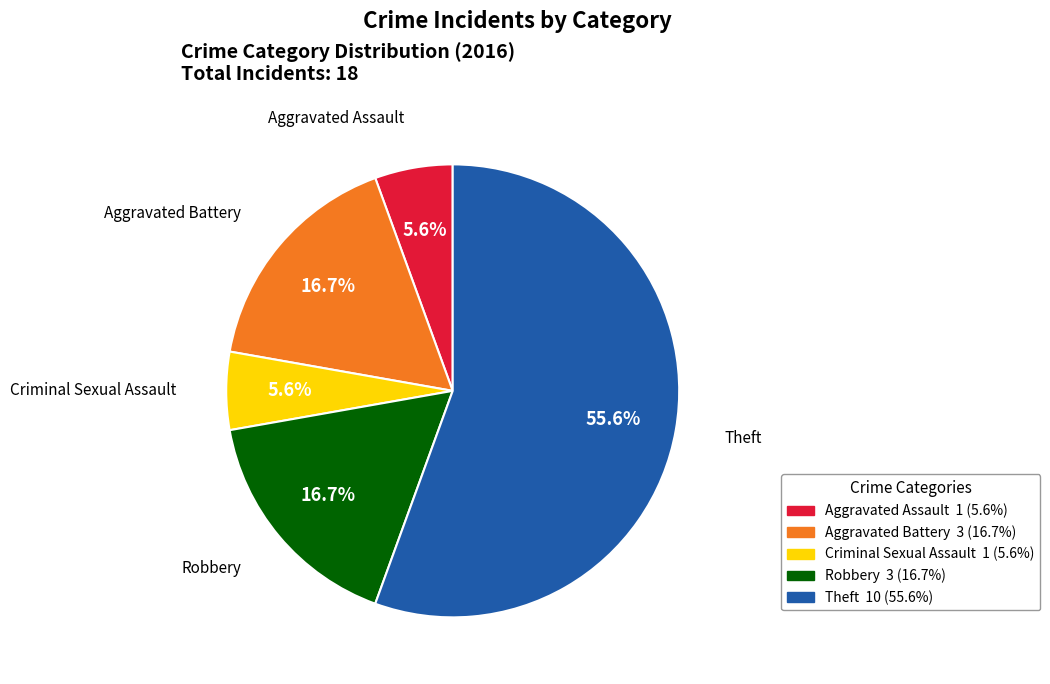

What percentage is the Aggravated Battery slice, to the nearest percent?

17%